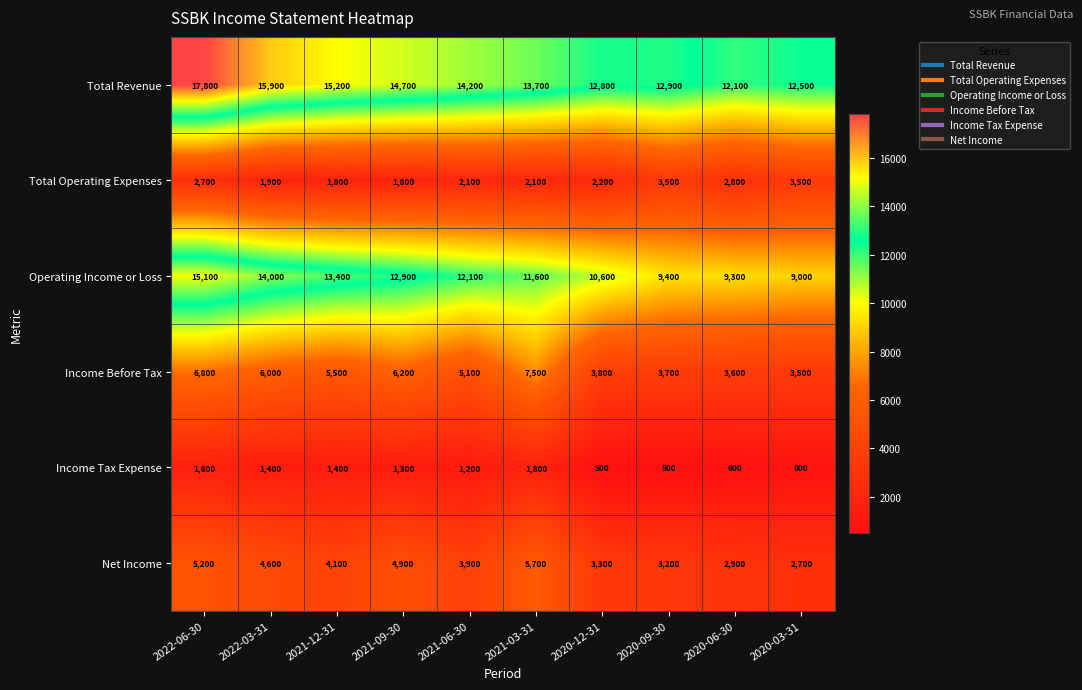

What is the maximum value for Income Before Tax?

7500